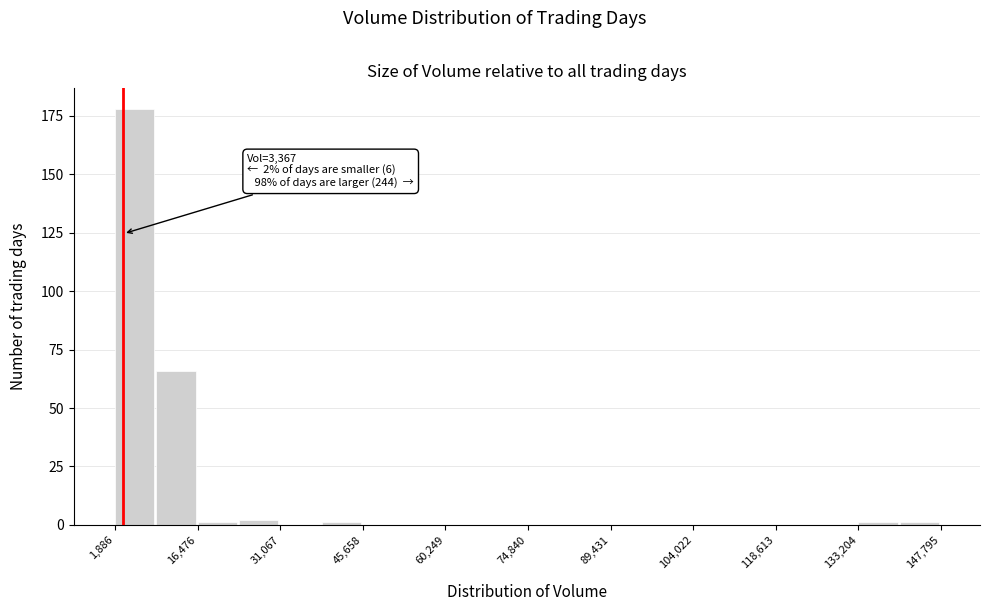

Read against the x-axis, roughly where is the centre of the tallest bar?

6000